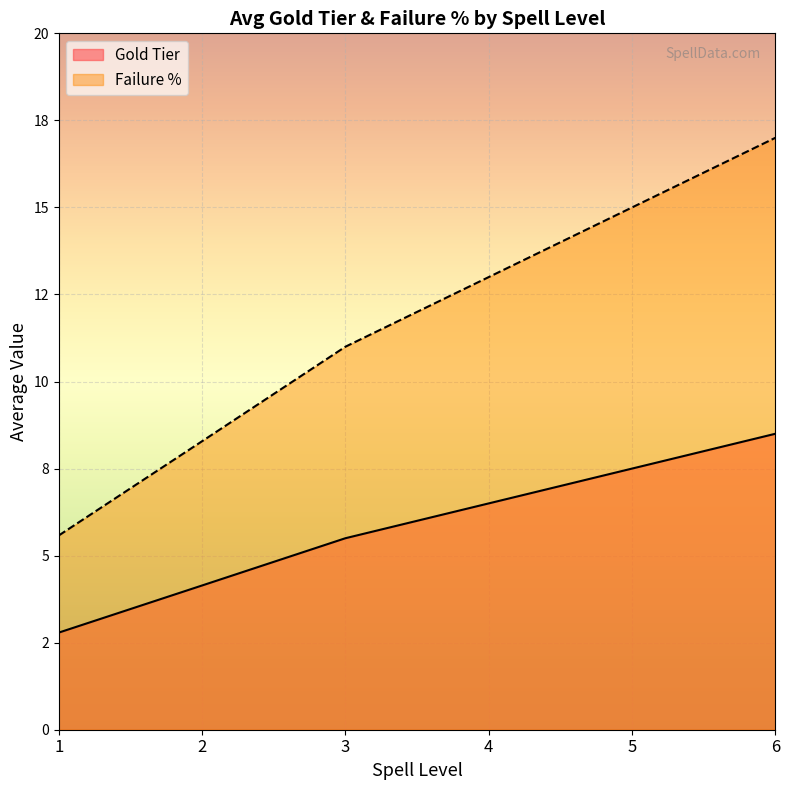

What is the value of the Gold Tier point at the 2nd from the left?

4.1